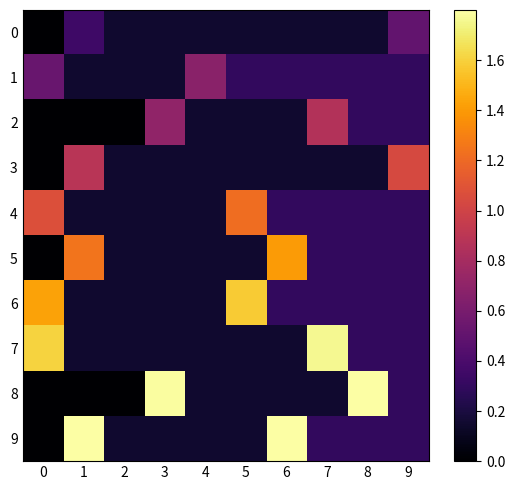

Reading left to right, transcribe all the data shown in this chart.

0: 0=0.0	1=0.3	2=0.1	3=0.1	4=0.1	5=0.1	6=0.1	7=0.1	8=0.1	9=0.5
1: 0=0.5	1=0.1	2=0.1	3=0.1	4=0.7	5=0.3	6=0.3	7=0.3	8=0.3	9=0.3
2: 0=0.0	1=0.0	2=0.0	3=0.7	4=0.1	5=0.1	6=0.1	7=0.9	8=0.3	9=0.3
3: 0=0.0	1=0.9	2=0.1	3=0.1	4=0.1	5=0.1	6=0.1	7=0.1	8=0.1	9=1.0
4: 0=1.1	1=0.1	2=0.1	3=0.1	4=0.1	5=1.2	6=0.3	7=0.3	8=0.3	9=0.3
5: 0=0.0	1=1.2	2=0.1	3=0.1	4=0.1	5=0.1	6=1.4	7=0.3	8=0.3	9=0.3
6: 0=1.4	1=0.1	2=0.1	3=0.1	4=0.1	5=1.6	6=0.3	7=0.3	8=0.3	9=0.3
7: 0=1.6	1=0.1	2=0.1	3=0.1	4=0.1	5=0.1	6=0.1	7=1.8	8=0.3	9=0.3
8: 0=0.0	1=0.0	2=0.0	3=1.8	4=0.1	5=0.1	6=0.1	7=0.1	8=1.9	9=0.3
9: 0=0.0	1=2.0	2=0.1	3=0.1	4=0.1	5=0.1	6=2.1	7=0.3	8=0.3	9=0.3